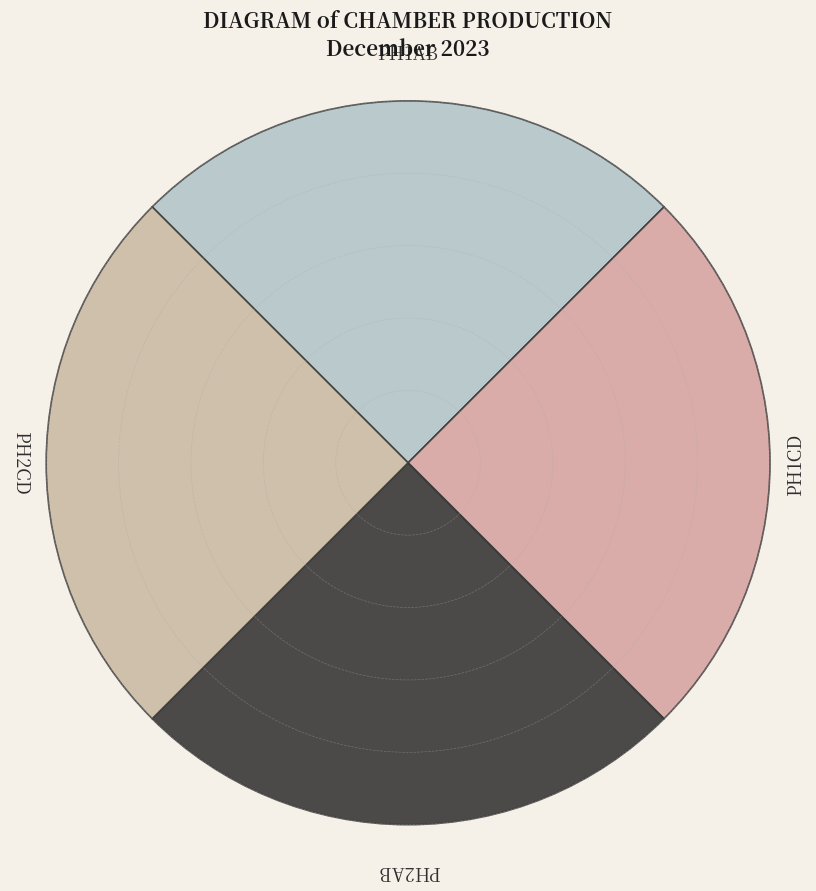

Which has a higher value, PH1CD or PH2AB?

PH1CD